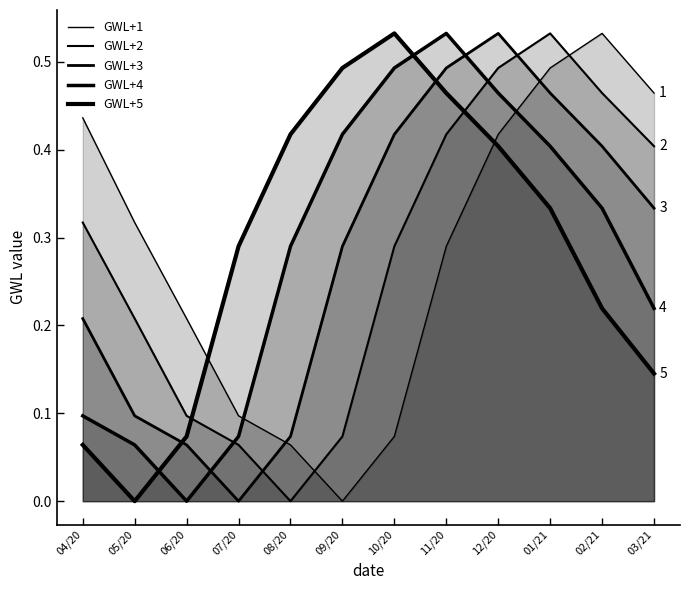

Between which two adjacent categories do GWL+5 and GWL+4 first intersect?

05/20 and 06/20